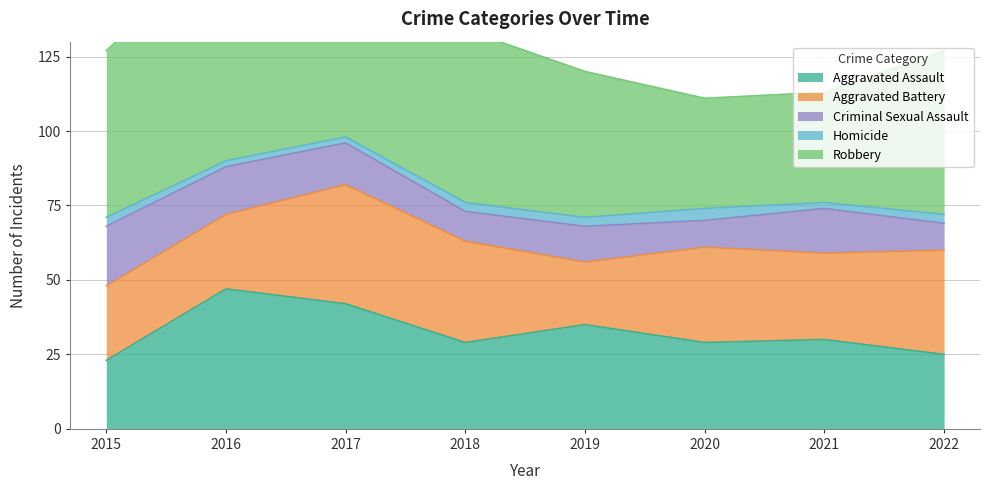

What is the maximum value shown in the chart?

102